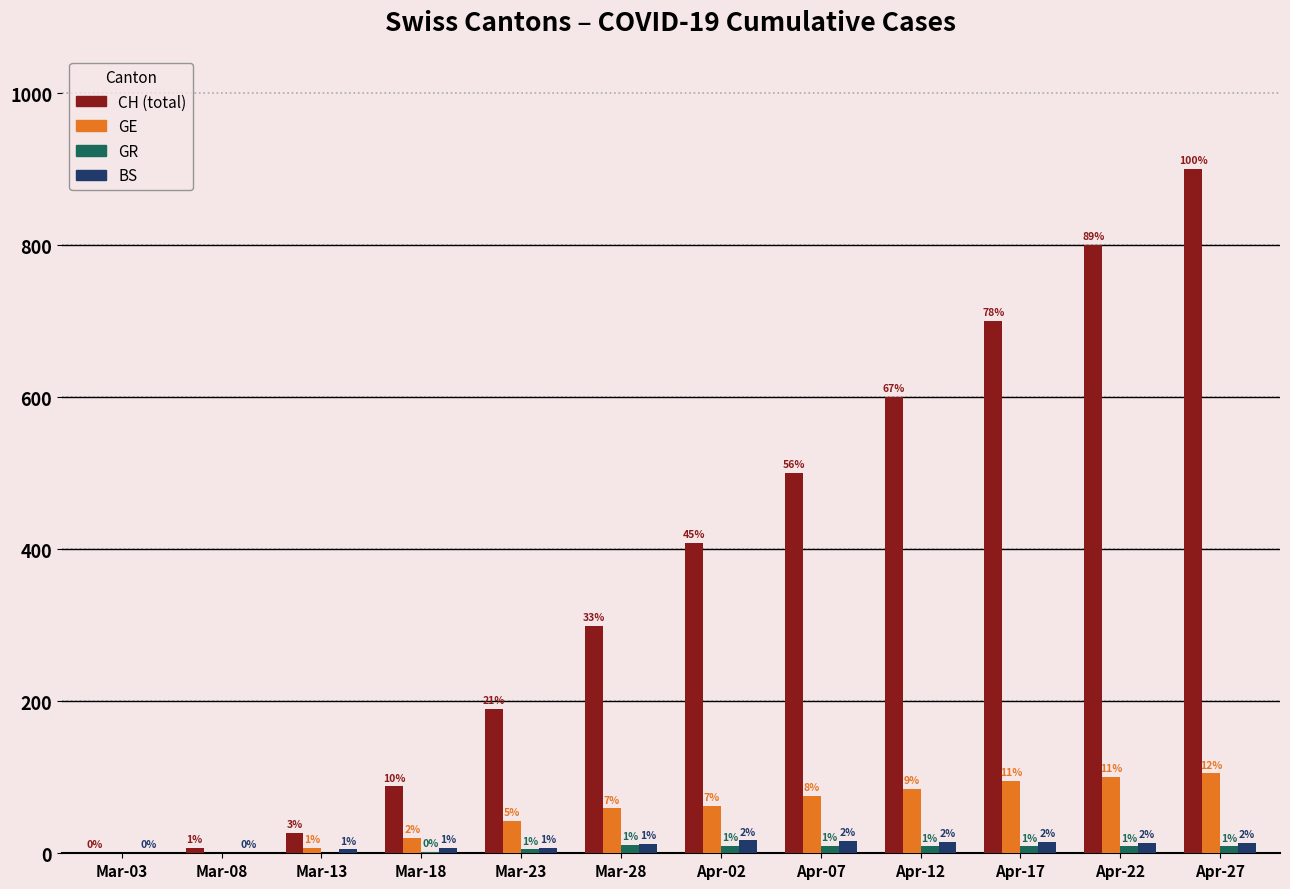

The GE series shows 20 at Mar-18. True or false?

True